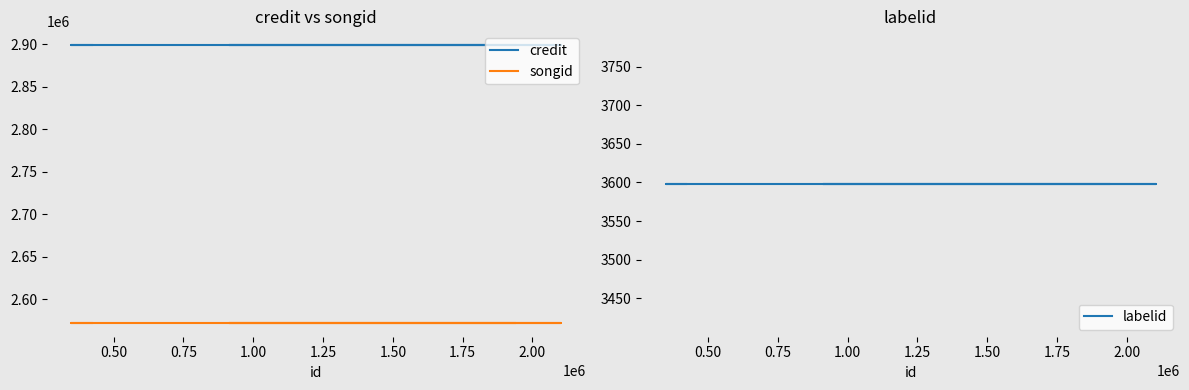

How many distinct data groups are displayed?

3